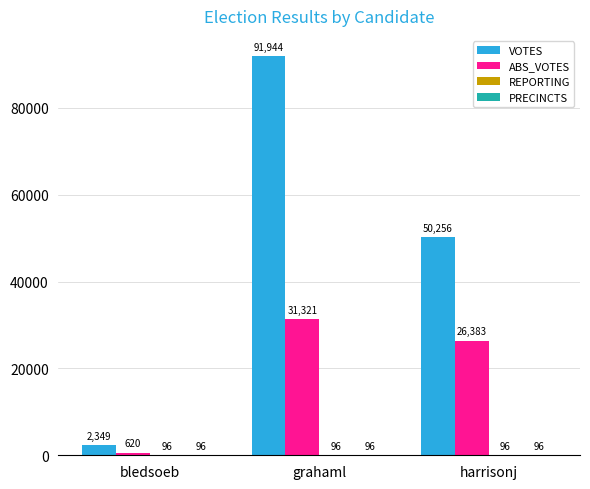

Which series changed the most between bledsoeb and harrisonj?

VOTES